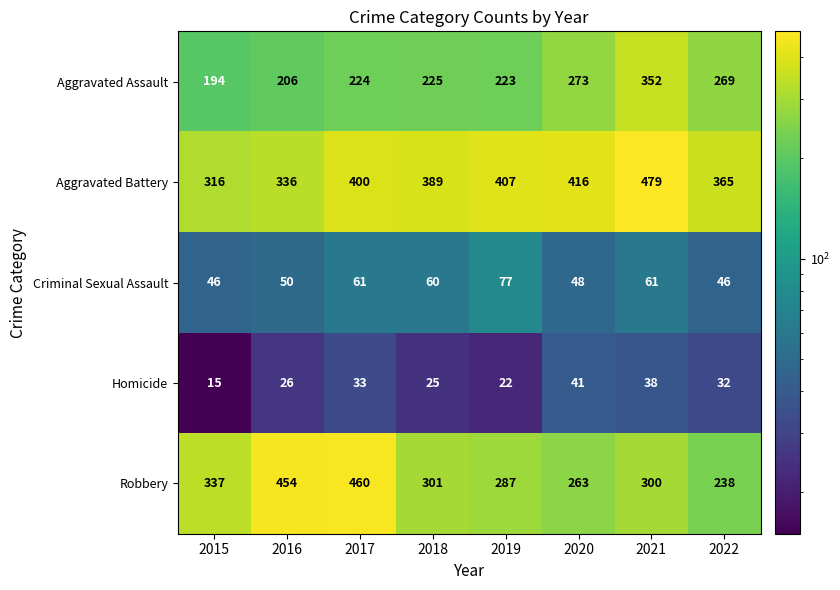

What is the average value of the Aggravated Assault series?

246